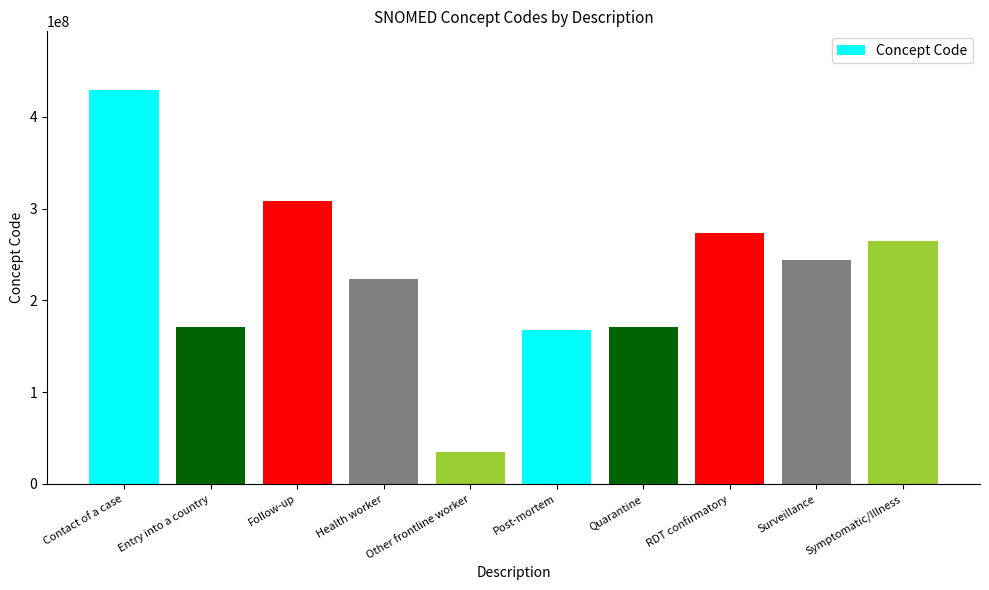

What is the value of the 4th bar from the left?

223366009